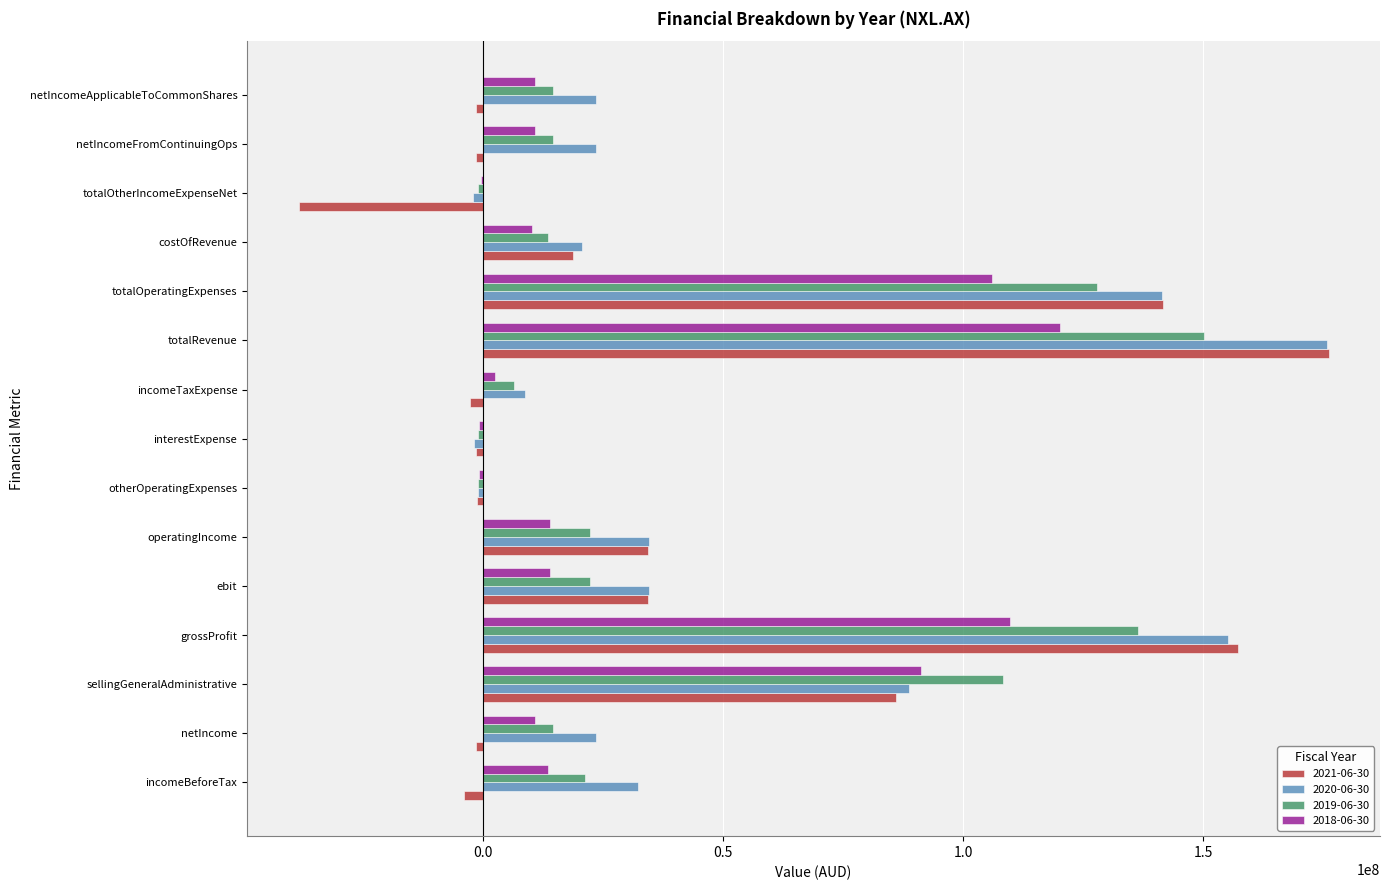

Is the value of 2019-06-30 at netIncomeFromContinuingOps greater than the value of 2020-06-30 at ebit?

No